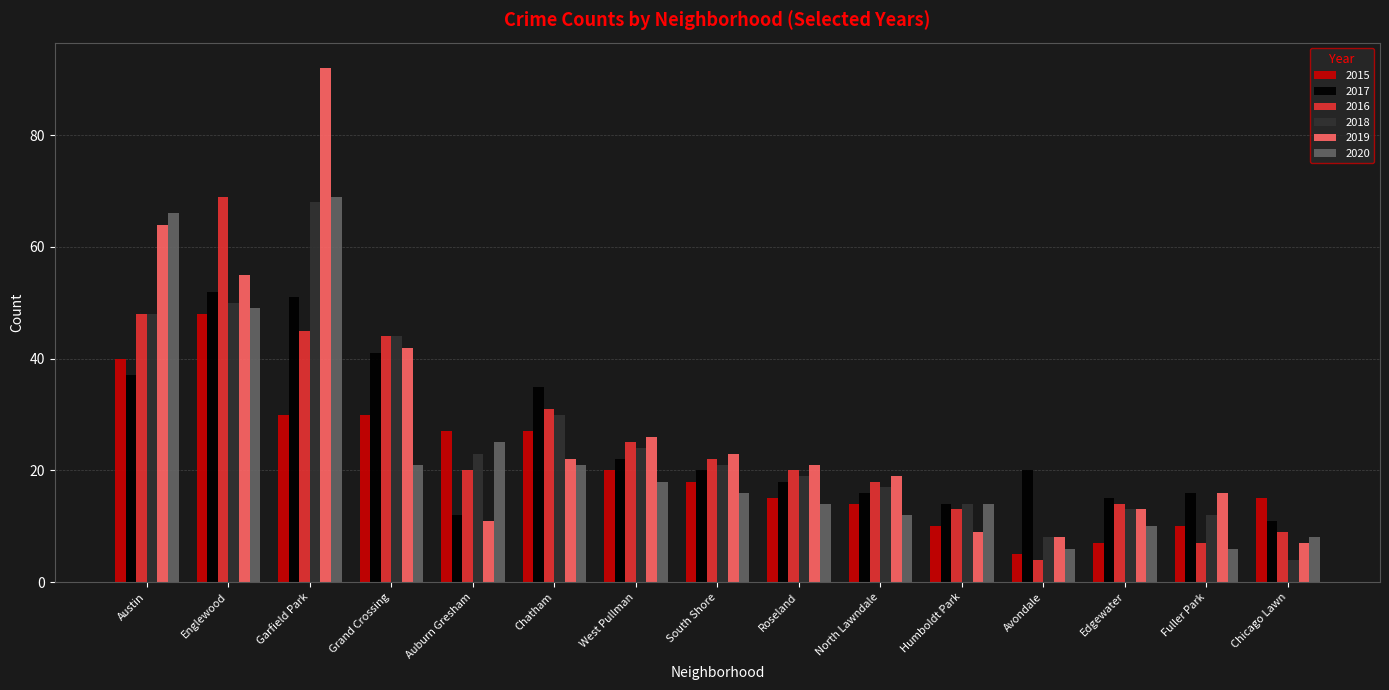

What are all the series names shown in the legend?

2015, 2017, 2016, 2018, 2019, 2020